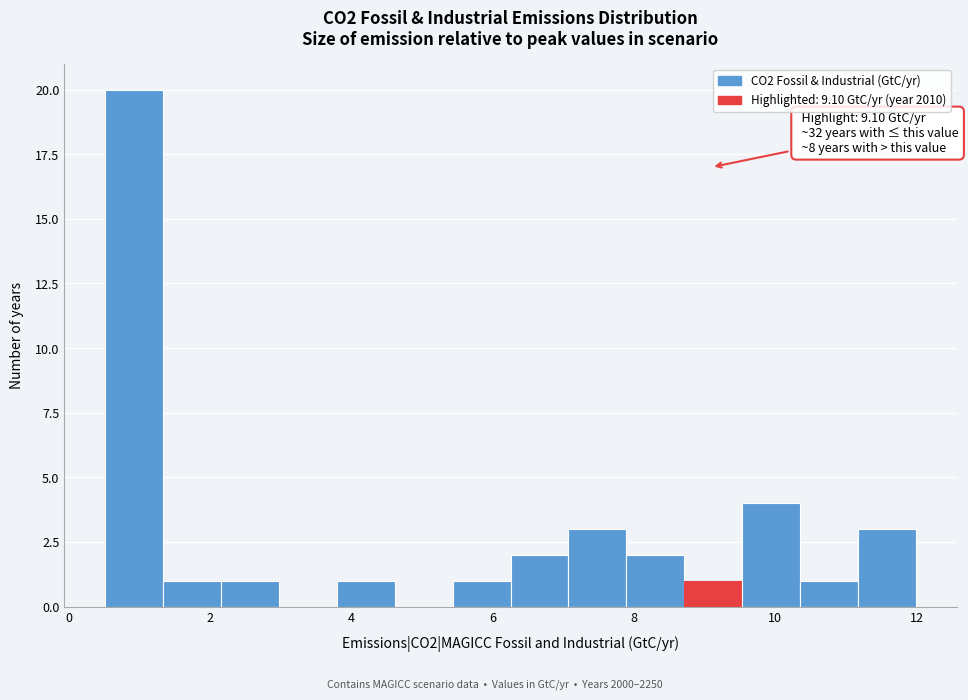

Which range on the x-axis has the tallest bar?

0.6 to 1.4